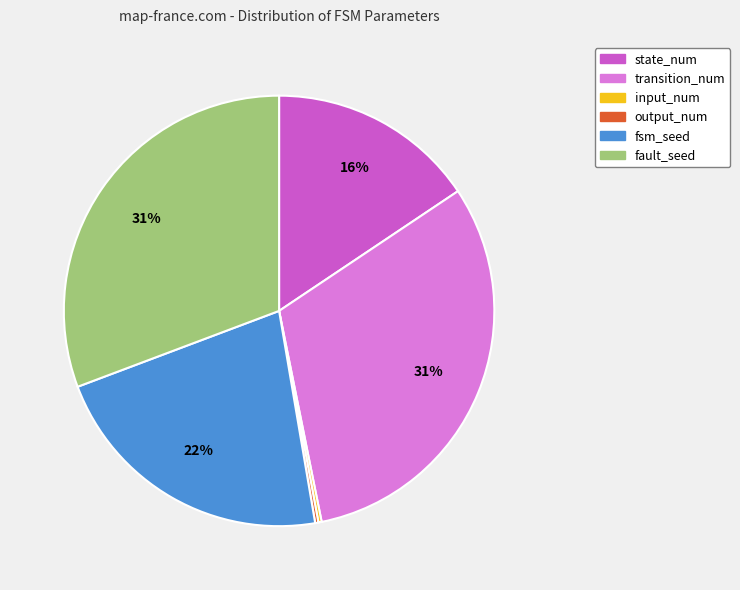

Is there any slice that represents more than half of the pie?

No